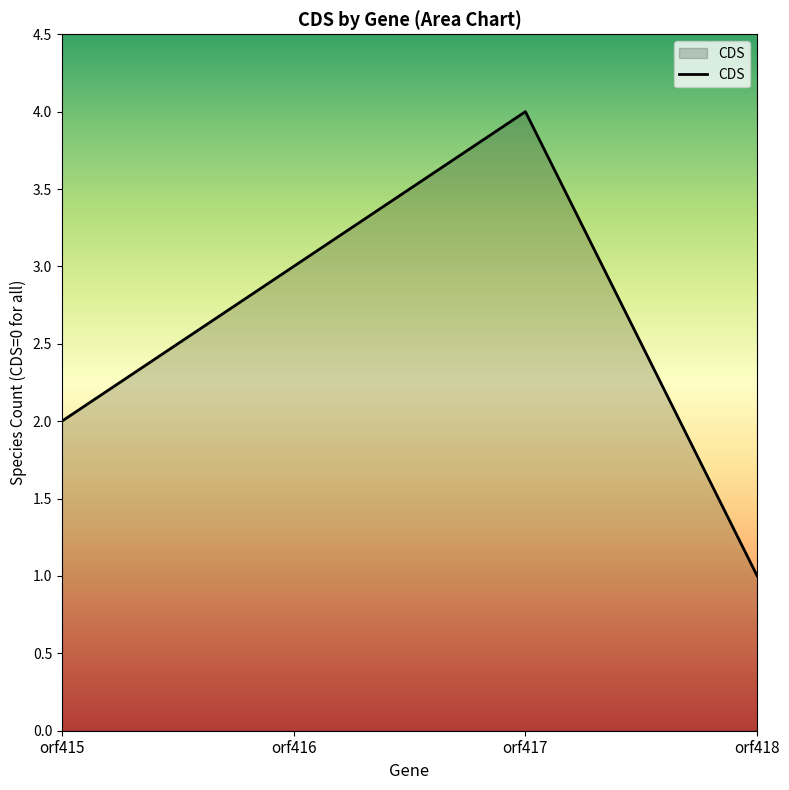

True or false: the data shows 2 at orf418.

False